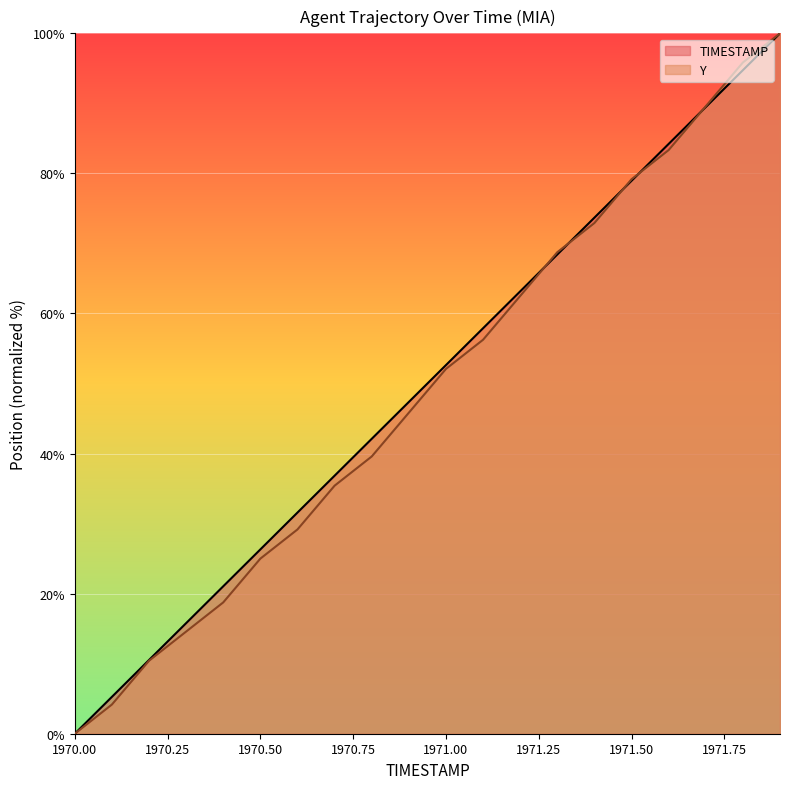

What is the average value of the TIMESTAMP series?

50.0